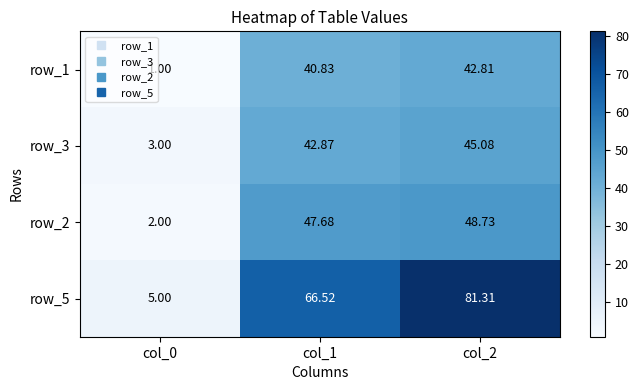

How many data points in row_2 are less than 47?

1